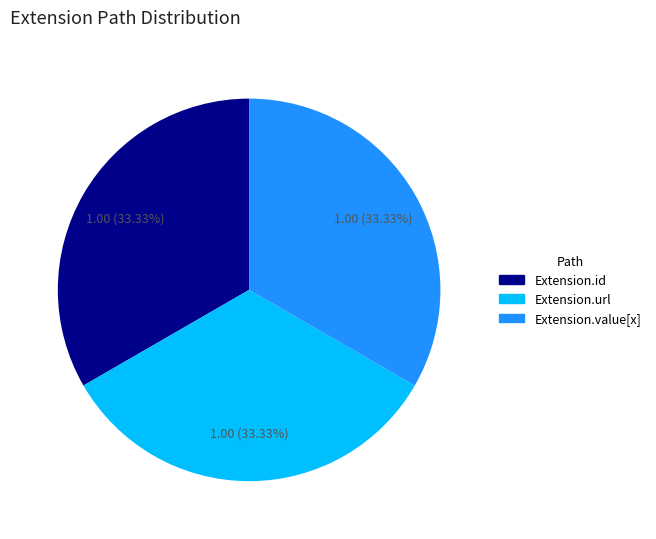

Does Extension.value[x] represent more than half of the total?

No